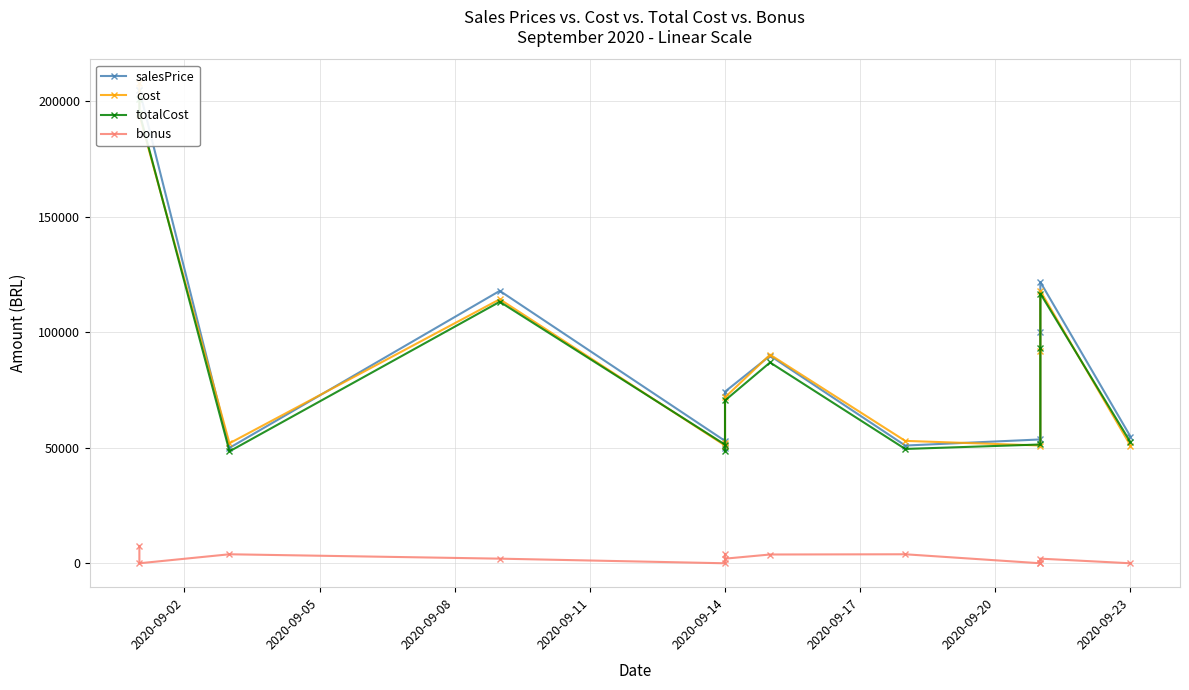

The salesPrice series shows 52990.0 at 2020-09-14. True or false?

True